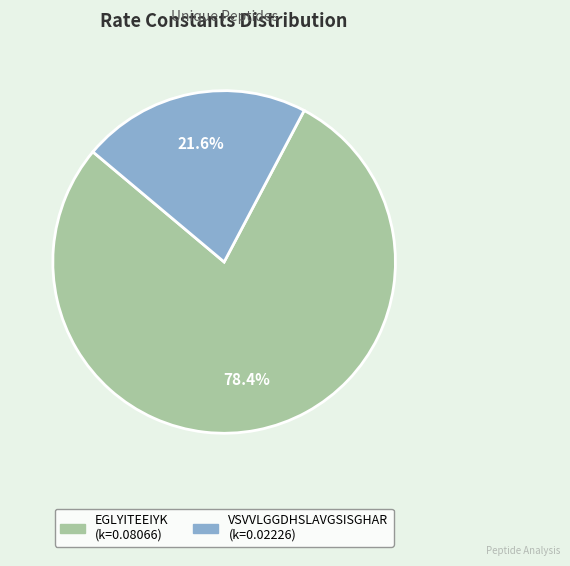

To the nearest percent, what is the difference between the largest and smallest slice percentages?

57%